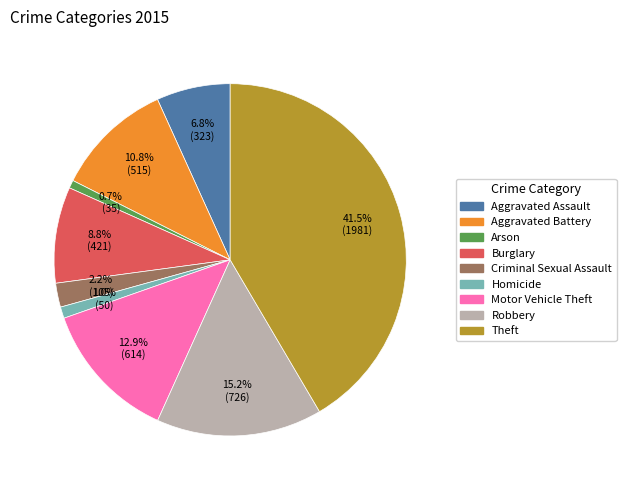

Combined, what portion of the pie is Aggravated Assault and Criminal Sexual Assault?

9.0%